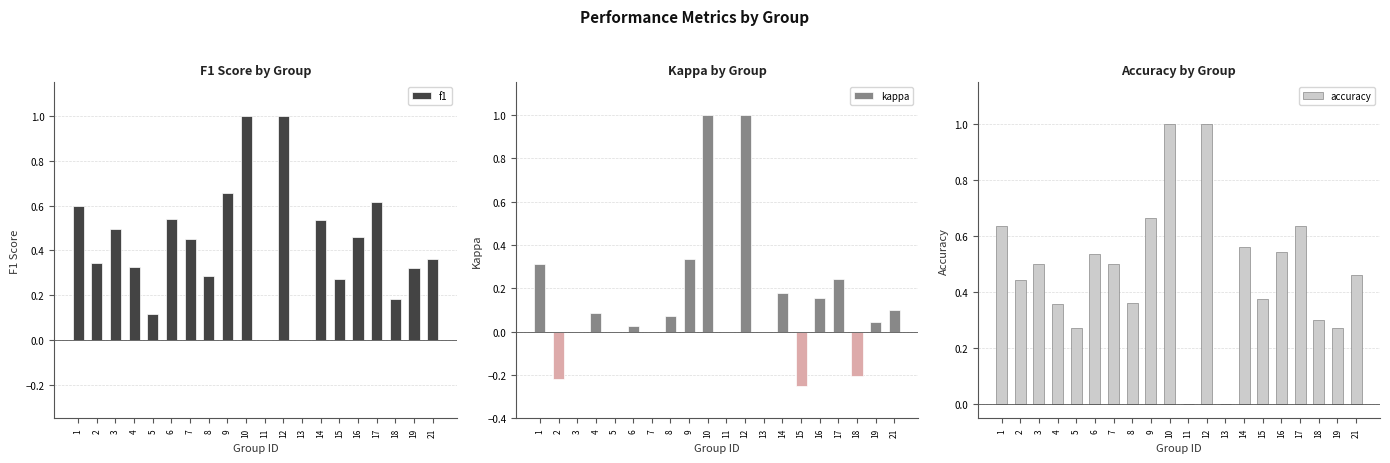

Which has a higher value, 7 or 3?

3